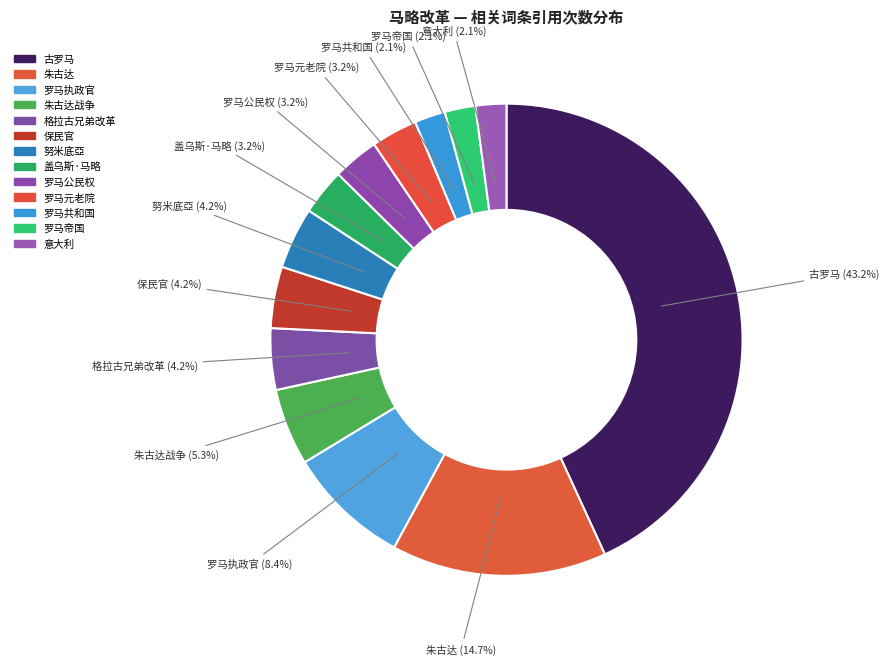

Is there a majority slice in this chart?

No